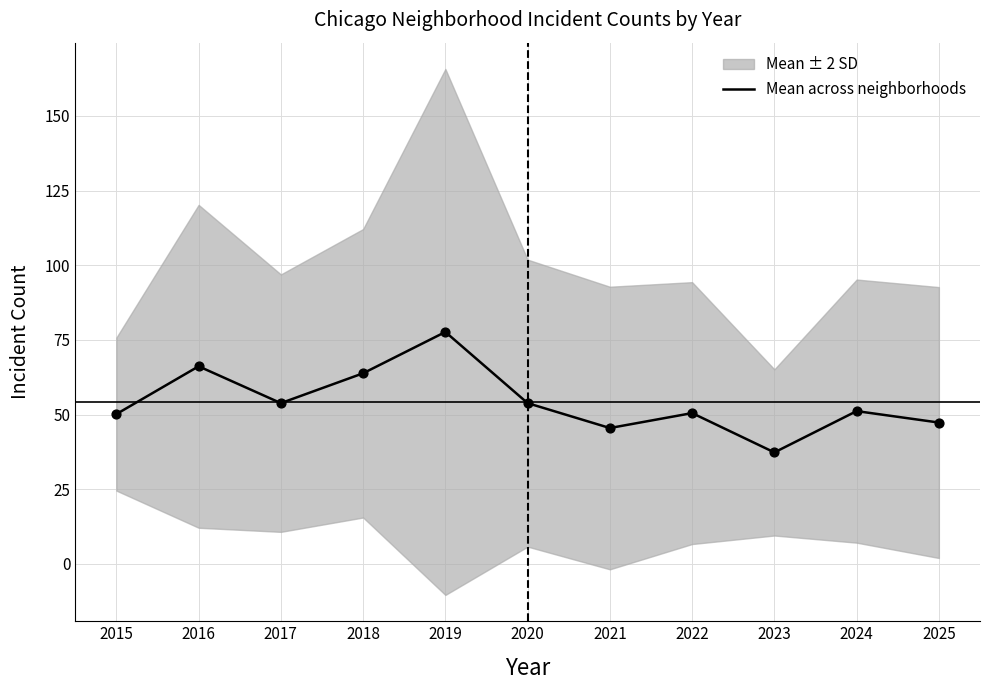

What is the change in value from 2015 to 2020?

+3.7